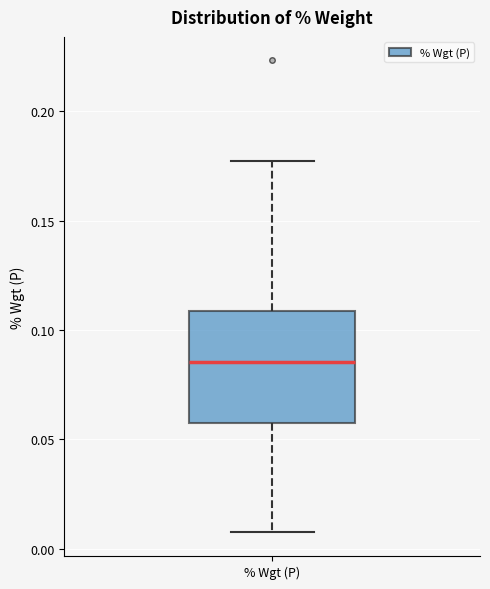

Read this box plot against the y-axis: the position of the median line, the range covered by the box, and the ends of both whiskers. The values are not printed on the chart, so give them approximately, as read against the axis.

median 0.085, box 0.055 to 0.110, whiskers 0.005 to 0.175